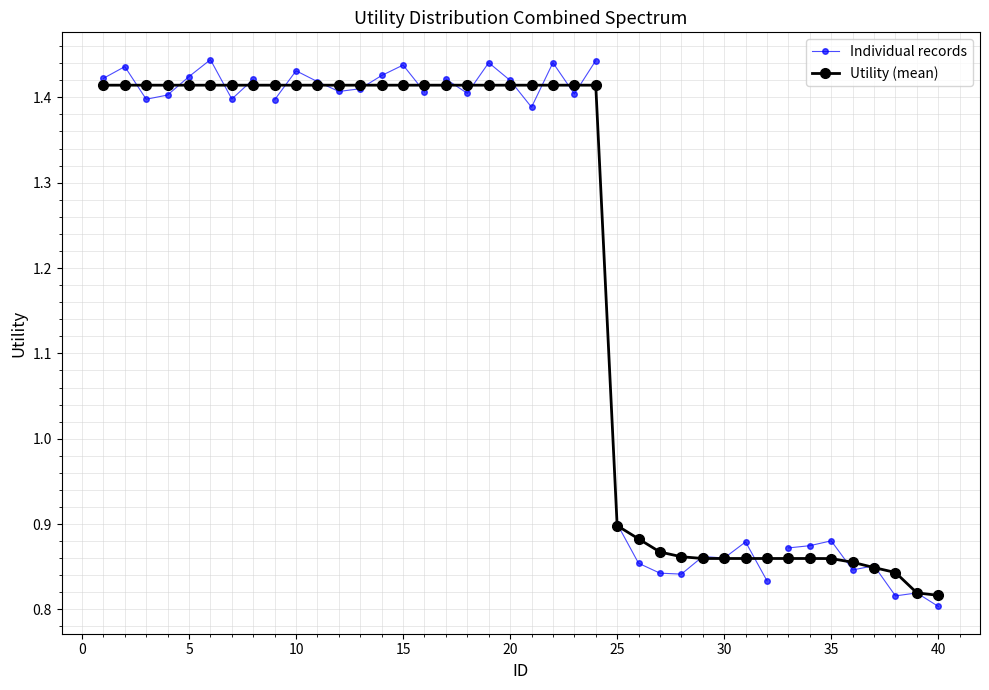

True or false: the data has more than 2 interior local peaks.

False